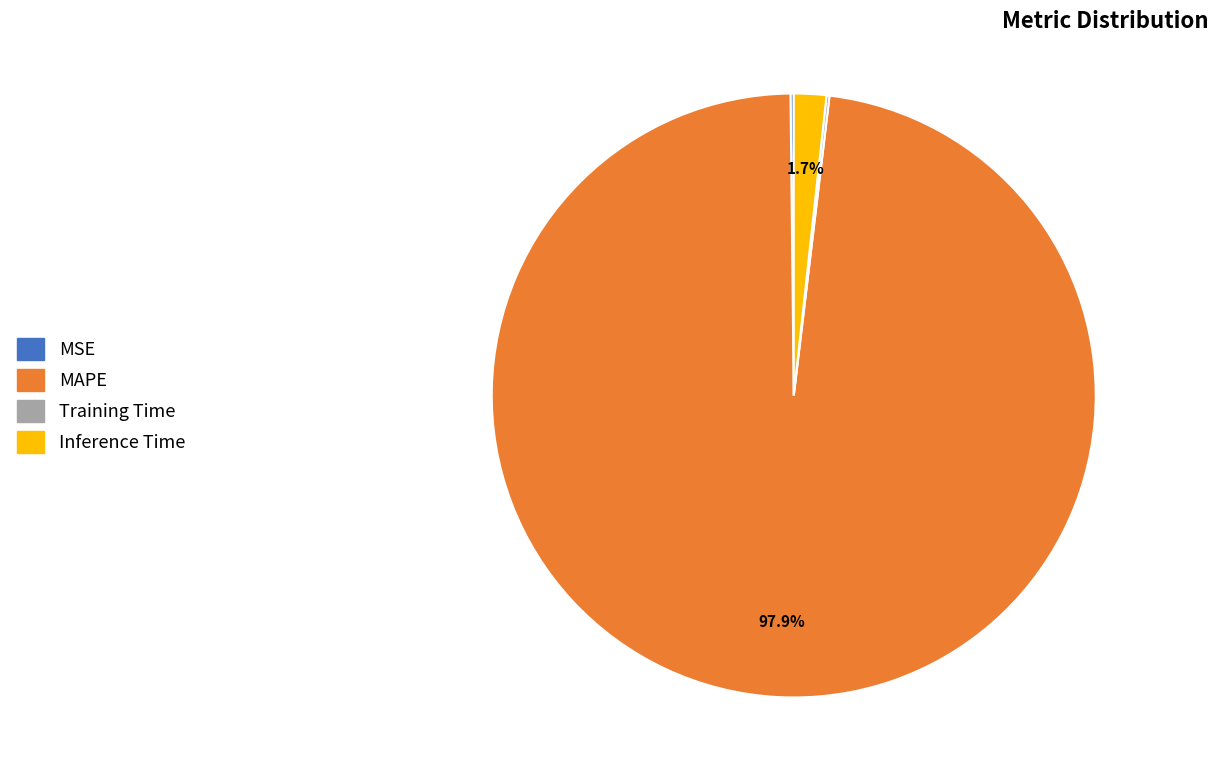

To the nearest percent, what is the difference between the largest and smallest slice percentages?

98%